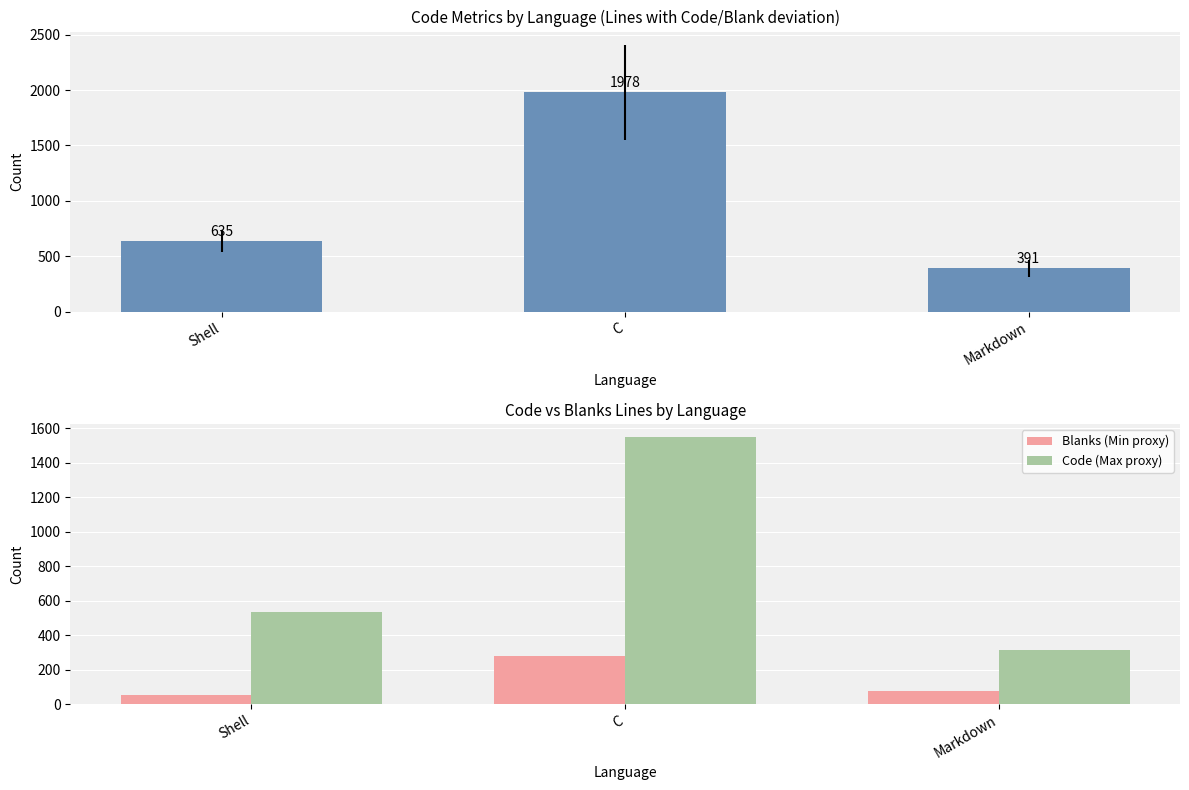

Are the bars grouped side by side (vs. stacked)?

Yes